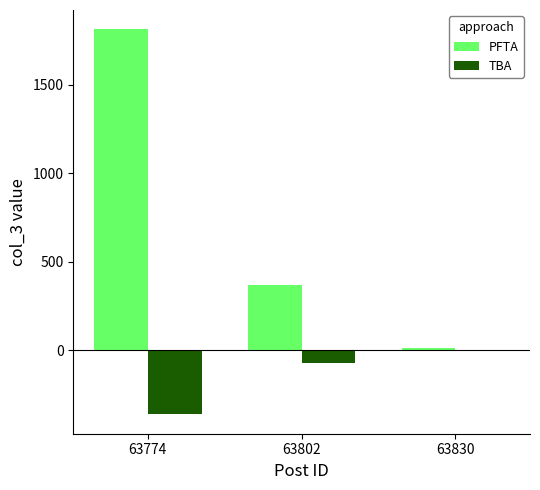

What is the spread (max minus min) of values at 63774?

2176